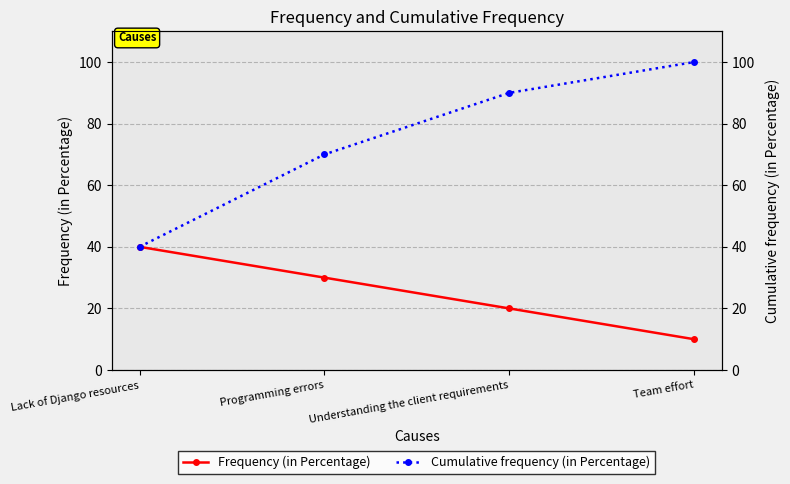

At which label does Cumulative frequency (in Percentage) reach its minimum?

Lack of Django resources